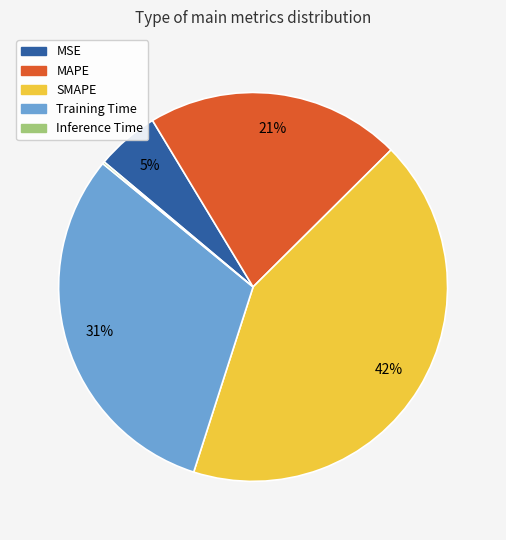

Is the sum of MAPE and SMAPE greater than half?

Yes